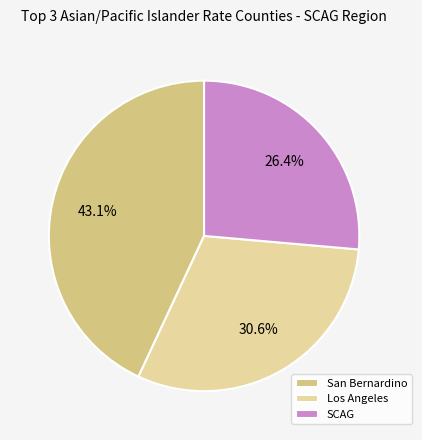

What is the smallest slice in the pie chart?

SCAG